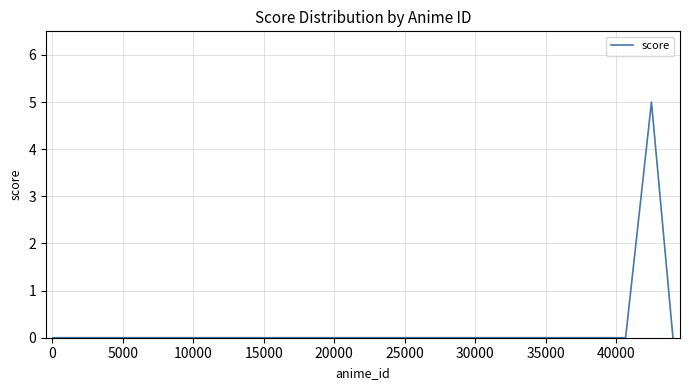

What is the greatest value displayed?

5